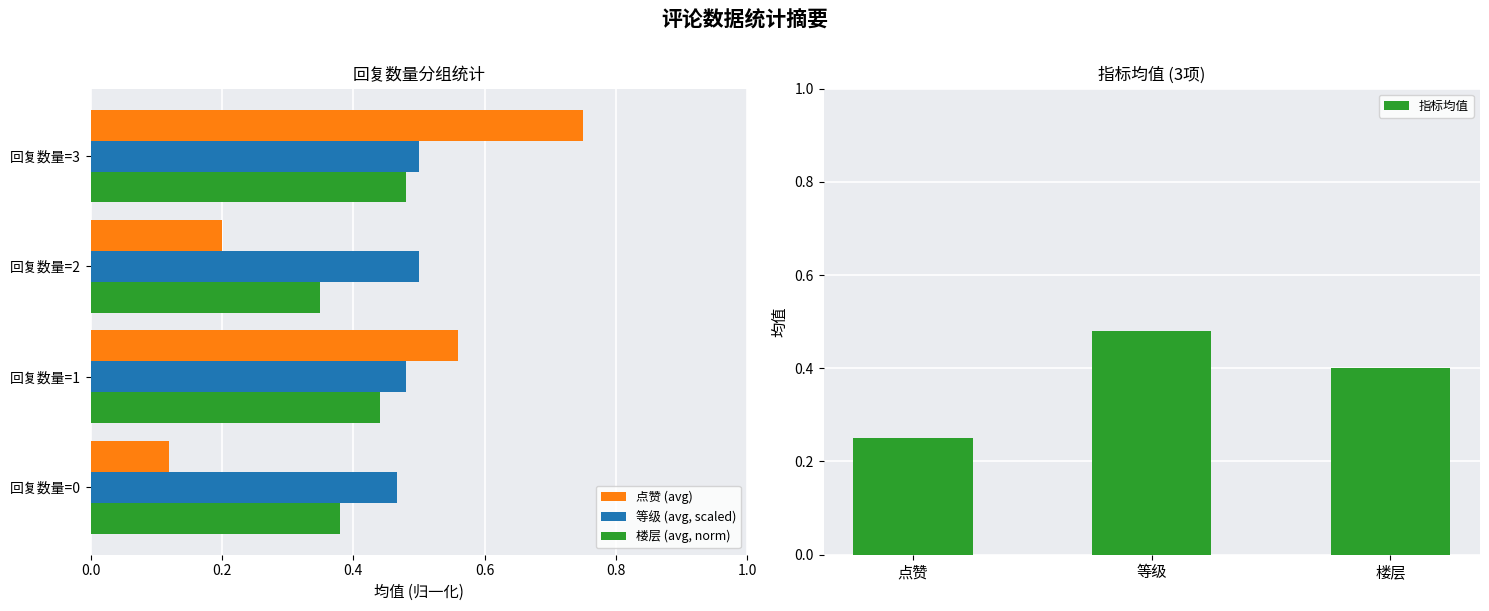

True or false: 等级 (avg, scaled) has a value of 0.7 at 回复数量=2.

False